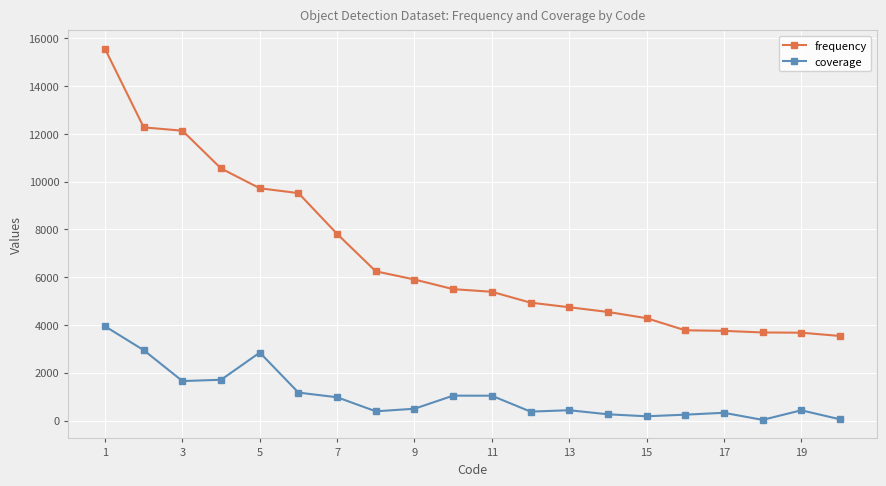

What is the maximum value shown in the chart?

15553.0